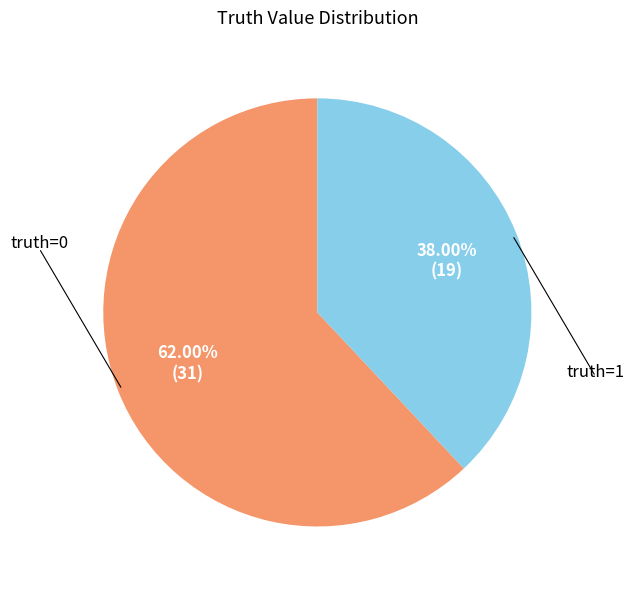

Is there any slice that represents more than half of the pie?

Yes